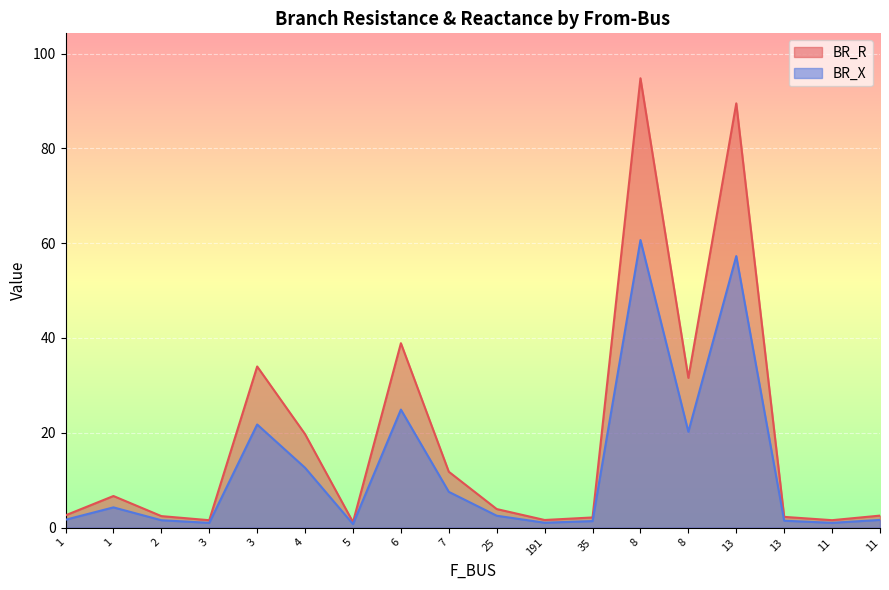

What is the value of the BR_X point at the 15th from the left?

57.3